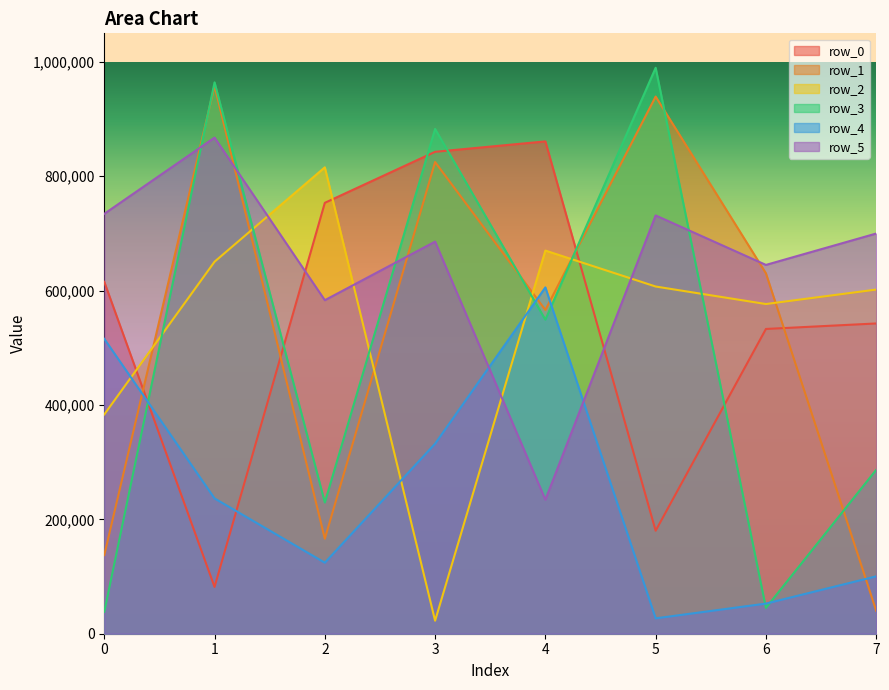

True or false: row_2 has a value of 772919 at 6.

False